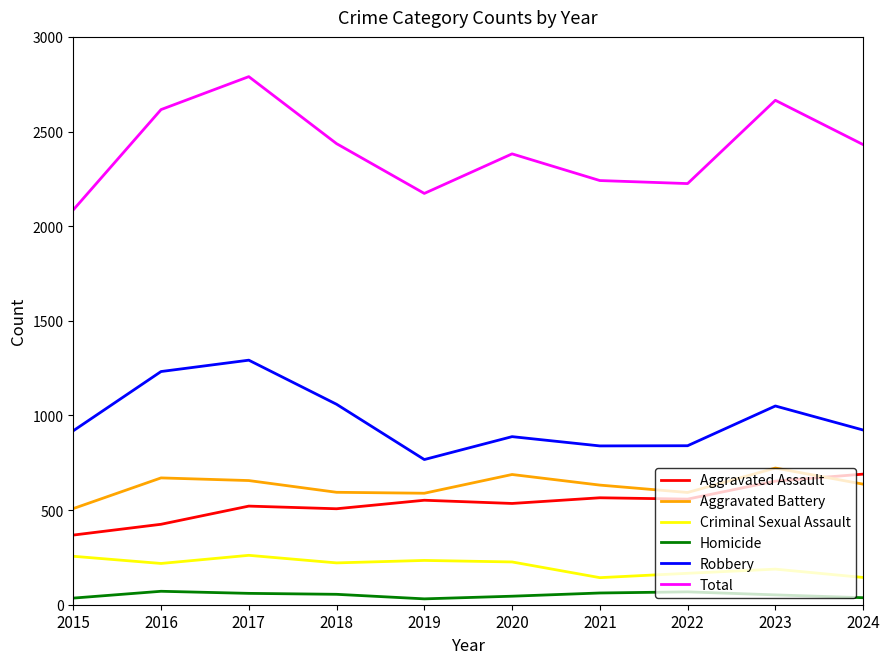

At which label does Criminal Sexual Assault first exceed 221?

2015